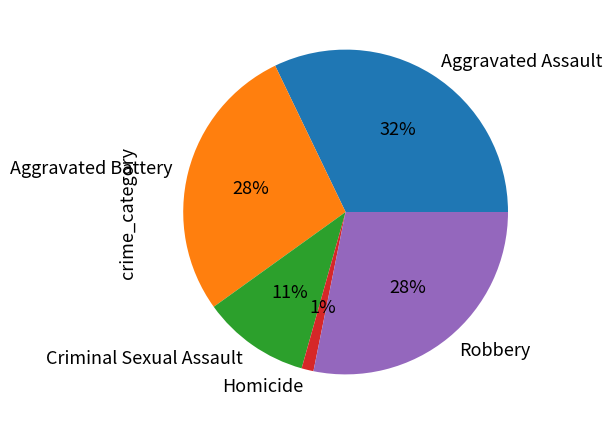

Between Robbery and Homicide, which is larger?

Robbery